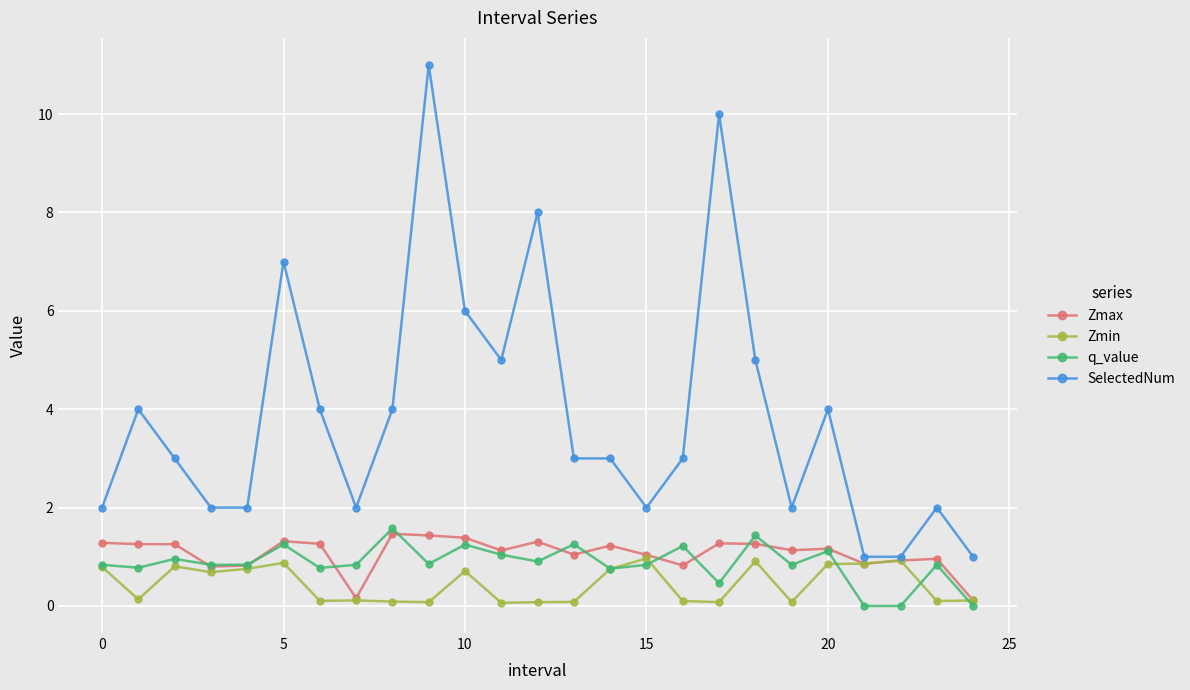

What is the highest value of the Zmin series?

1.0